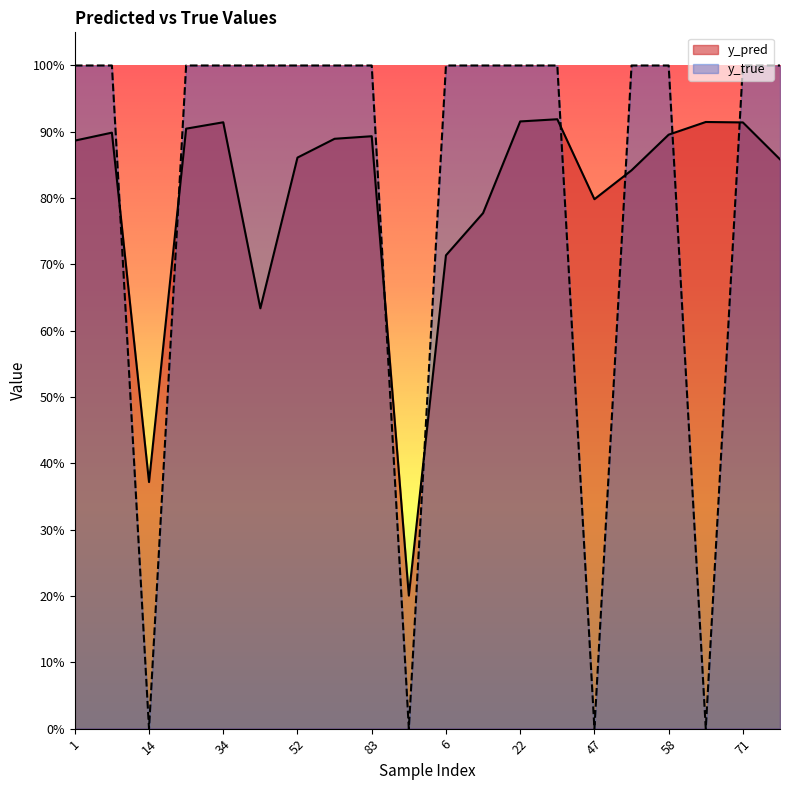

At 6, list the series in order from smallest to largest.

y_pred, y_true